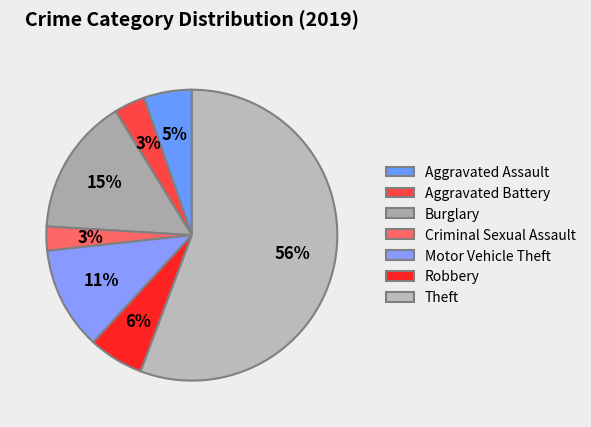

What is the majority slice?

Theft